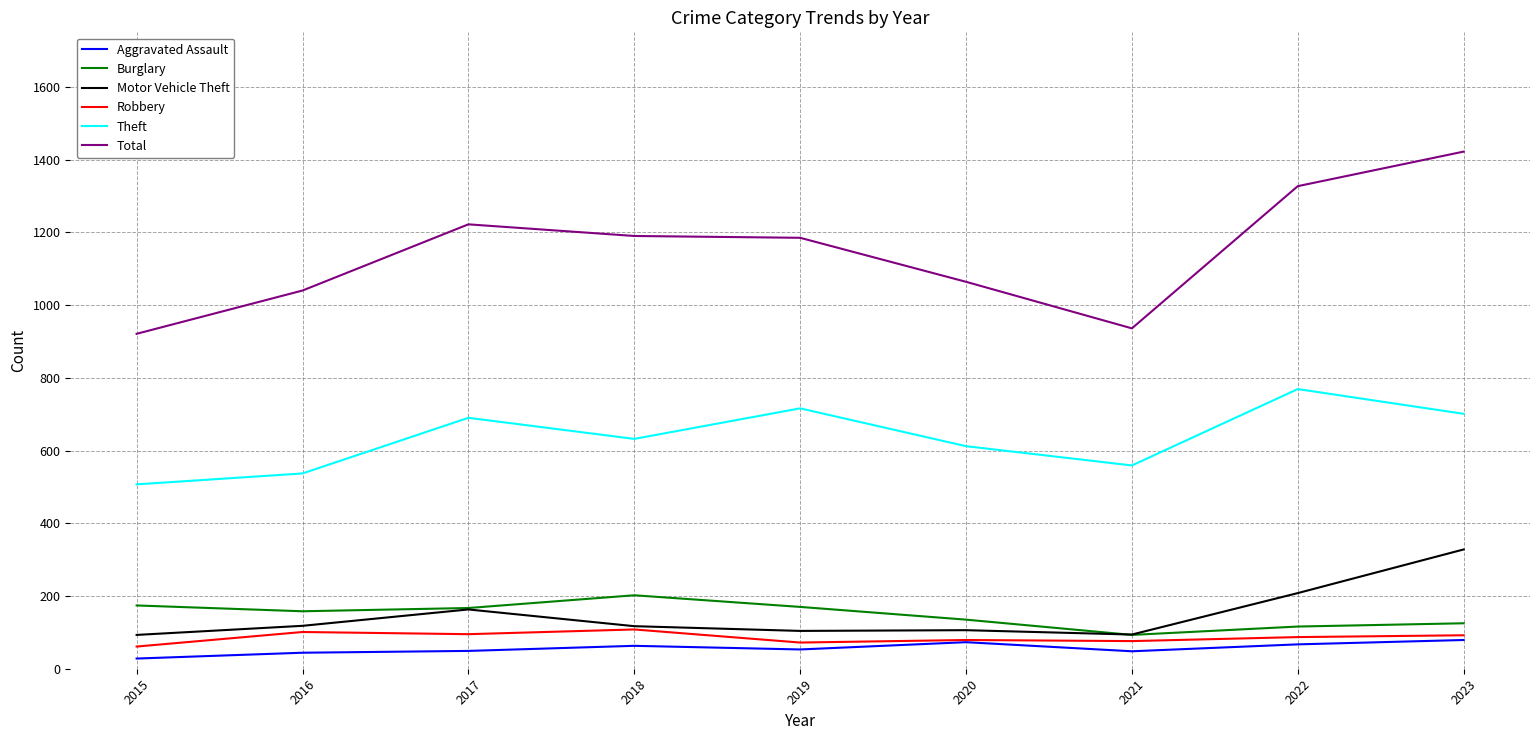

How many lines are shown in the chart?

6